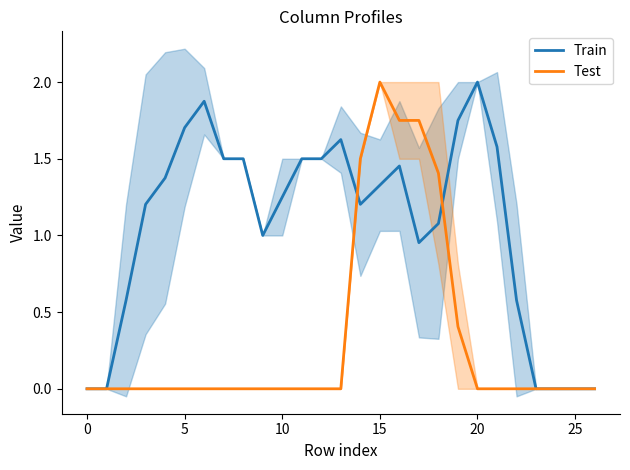

The Test series shows 0.0 at 20. True or false?

True